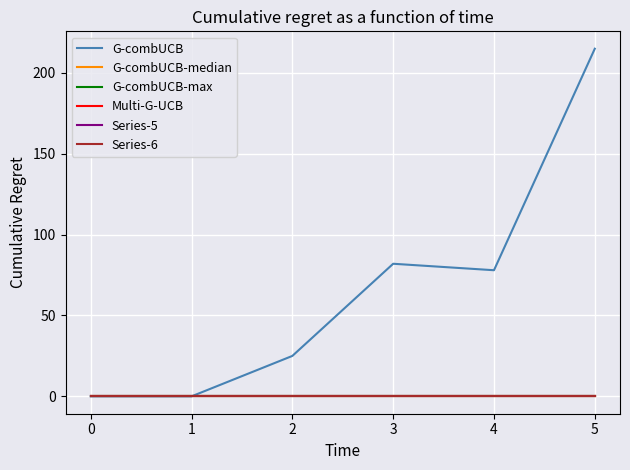

Does the chart have visible grid lines?

Yes